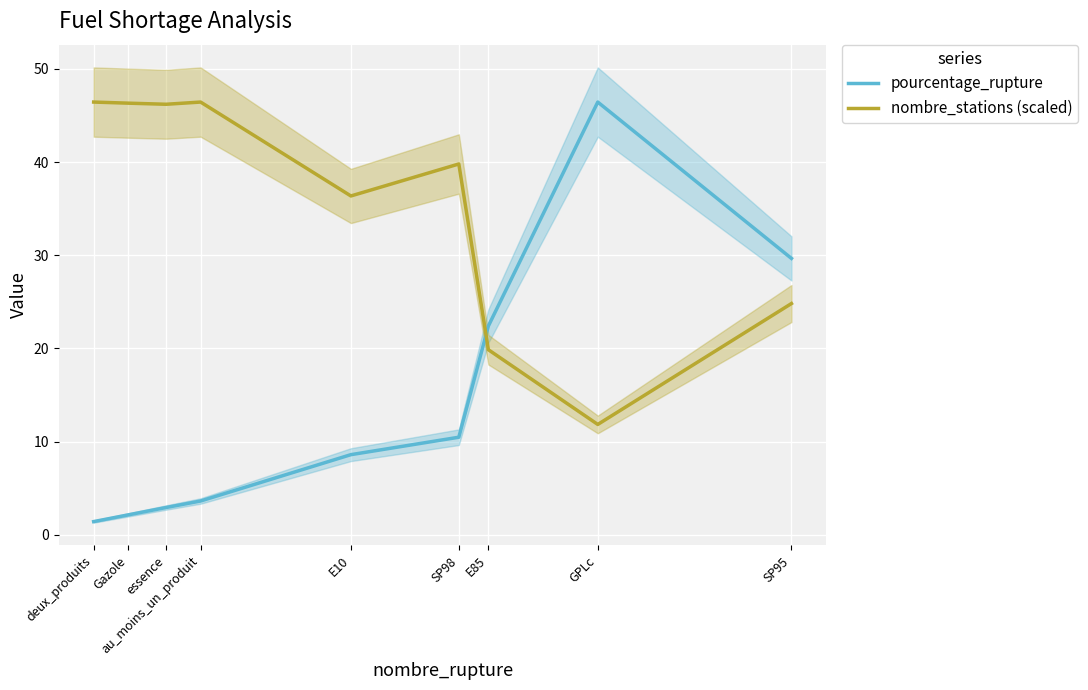

Read the nombre_stations (scaled) value at SP95.

24.8